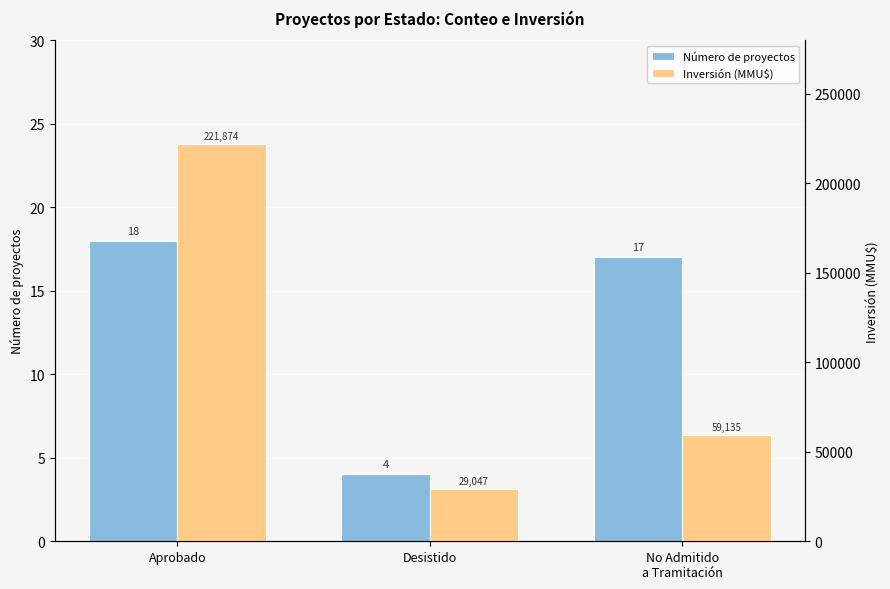

Which category has the highest value in the Número de proyectos series?

Aprobado